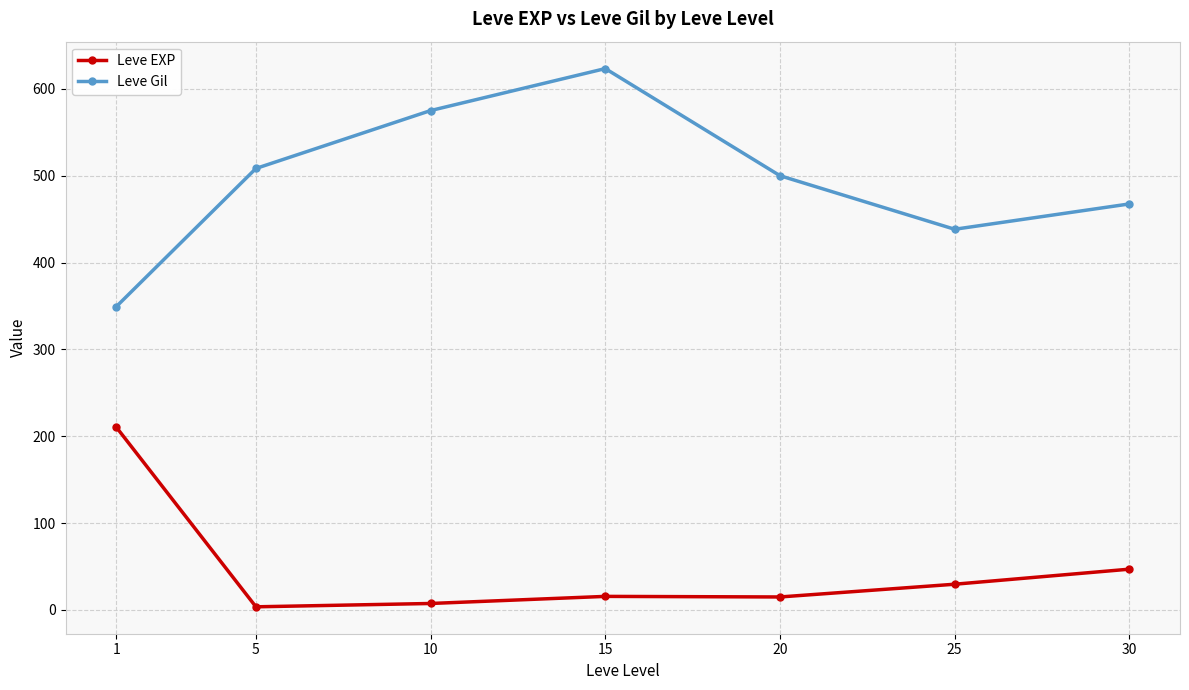

How many lines are shown in the chart?

2